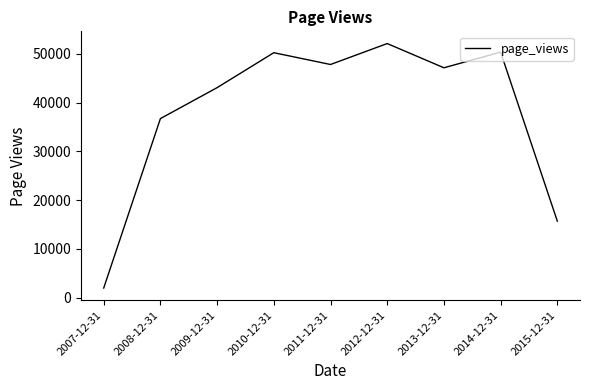

Which label corresponds to the smallest value in the chart?

2007-12-31